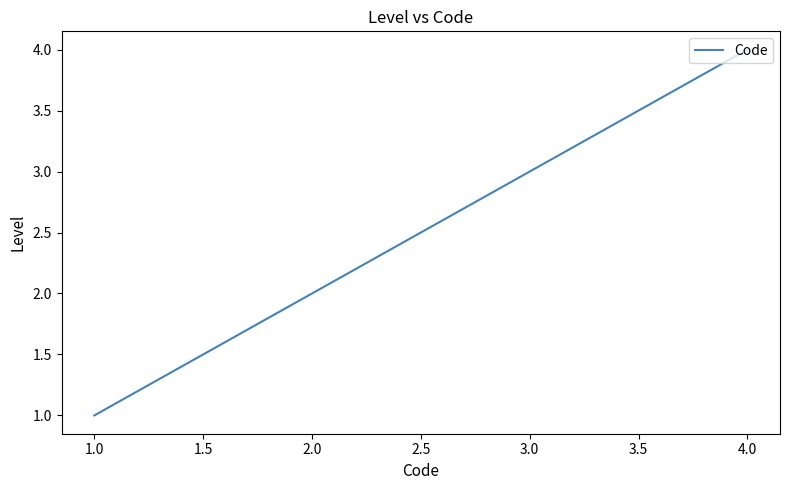

How many distinct data groups are displayed?

1